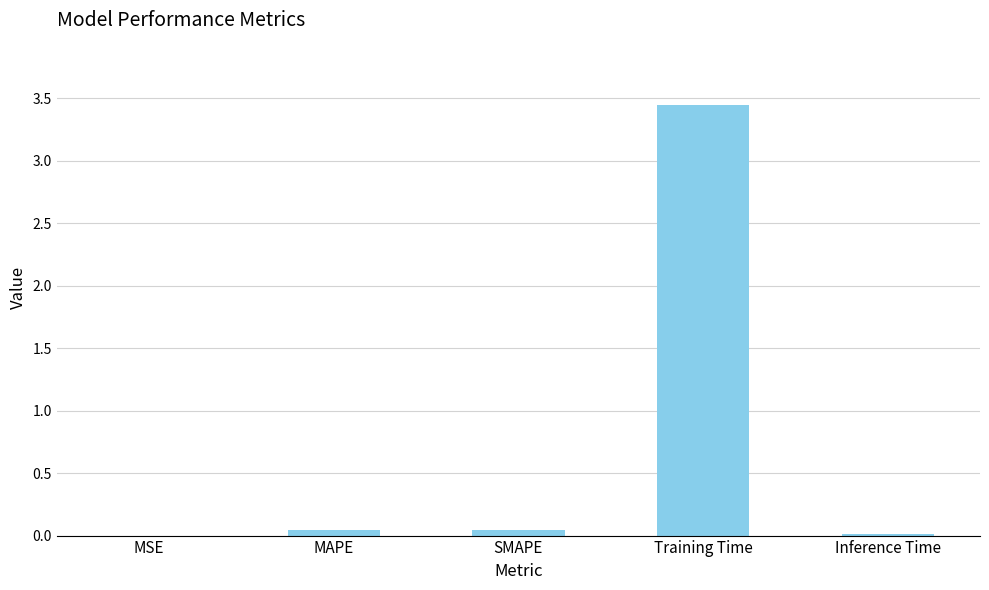

The chart shows a value of 0.0 at MAPE. True or false?

True